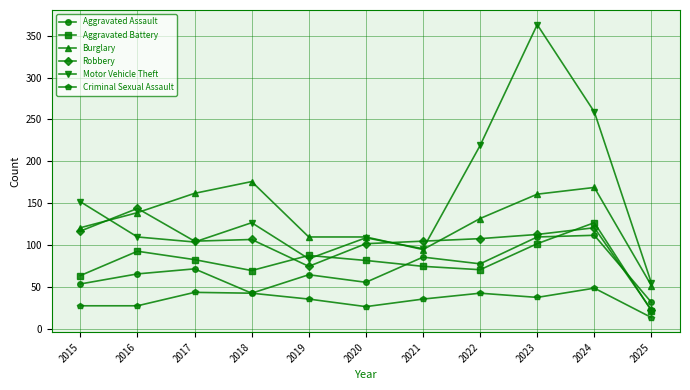

The value of Aggravated Assault at 2018 is 10. True or false?

False